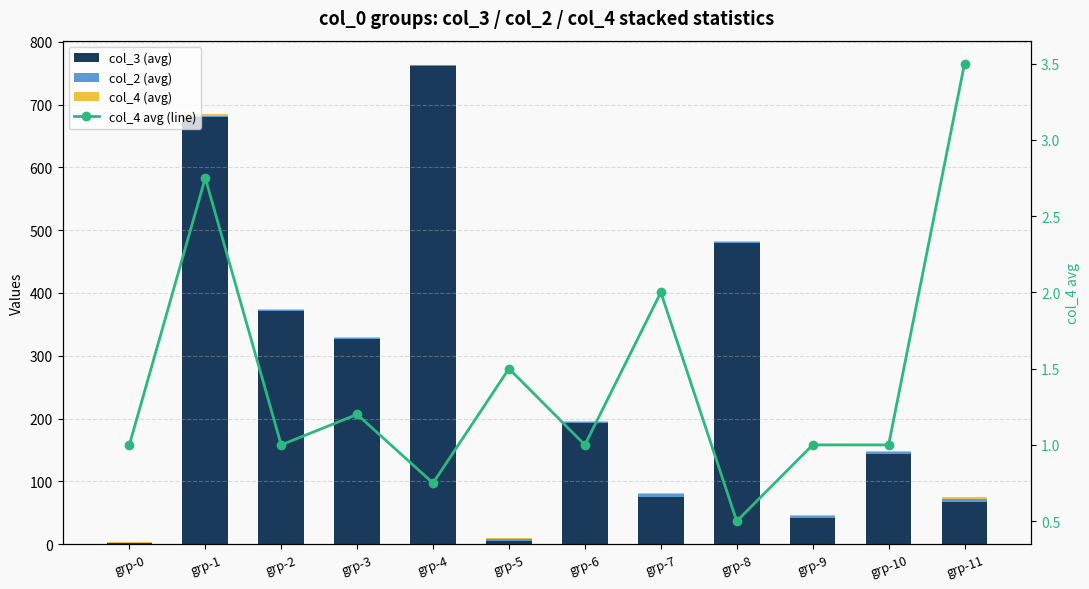

Count the number of data series in this chart.

4